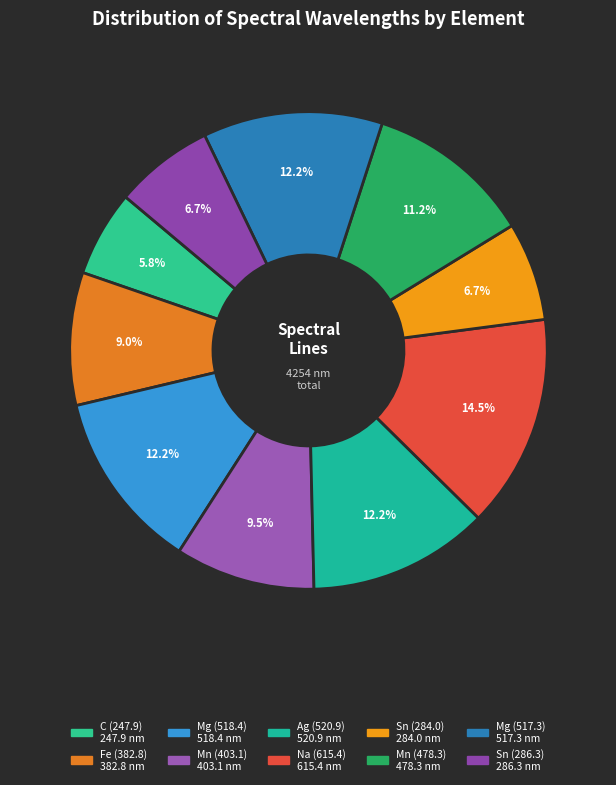

How many slices are in this pie chart?

10